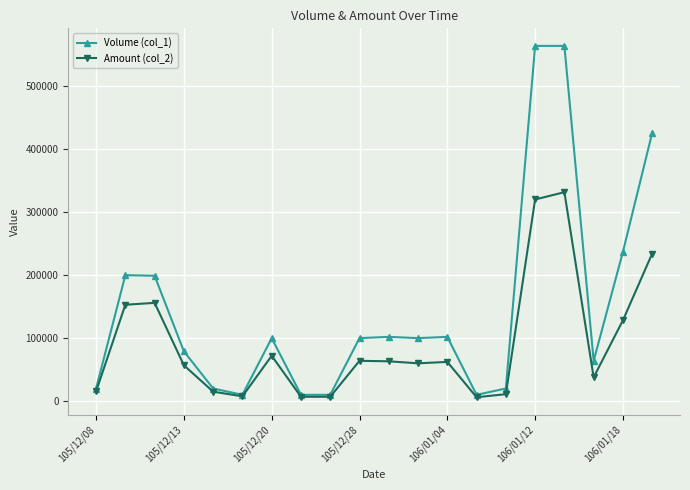

What are all the series names shown in the legend?

Volume (col_1), Amount (col_2)